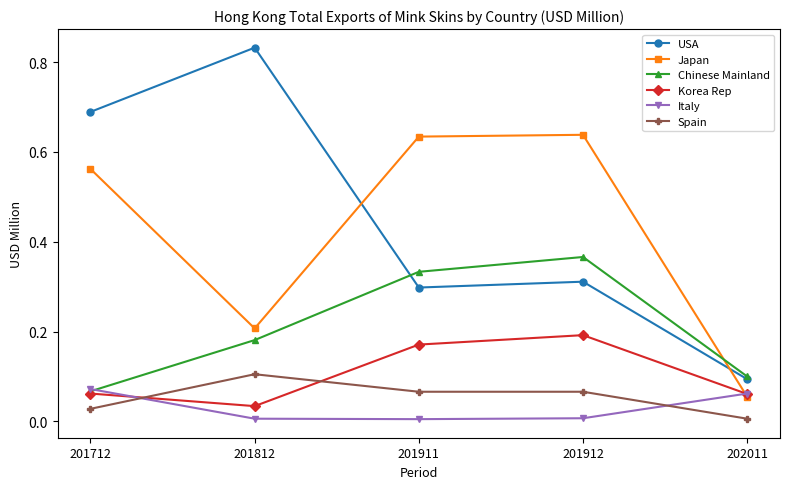

At how many categories does at least one series exceed 0?

5